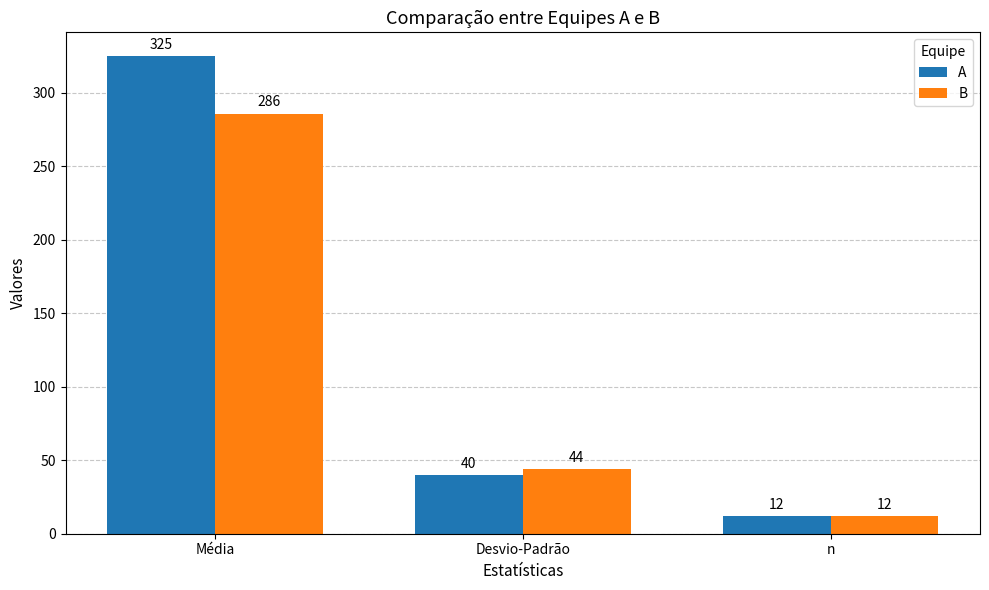

Reading left to right, transcribe all the data shown in this chart.

A: 325	40	12
B: 286	44	12